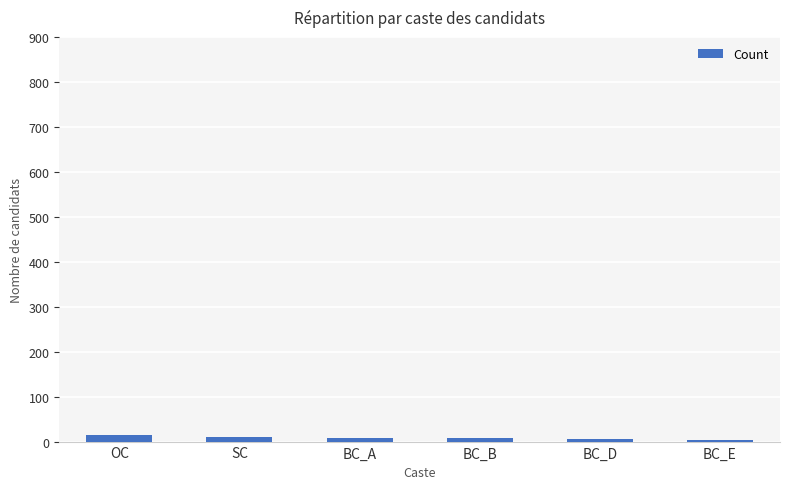

What is the ratio of the value at BC_B to the value at BC_D?

1.4